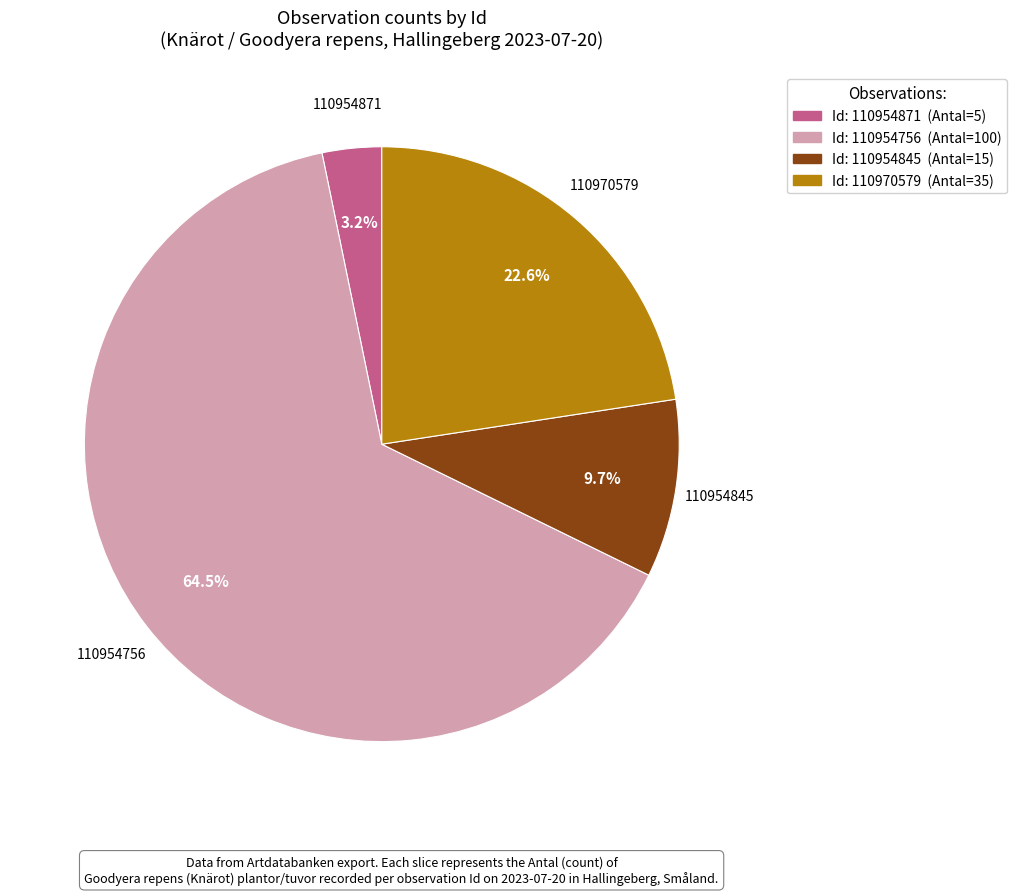

Rank the categories by value from highest to lowest.

110954756, 110970579, 110954845, 110954871